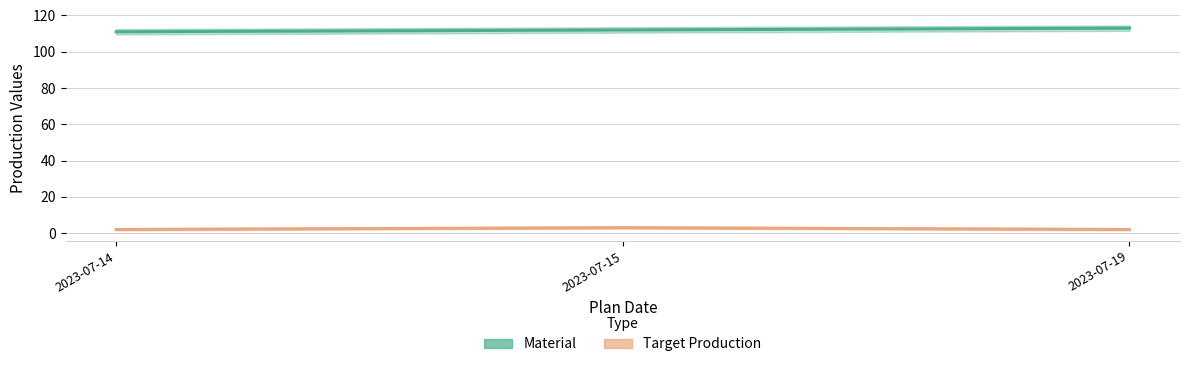

What is the value of the Material point at the 2nd from the left?

112